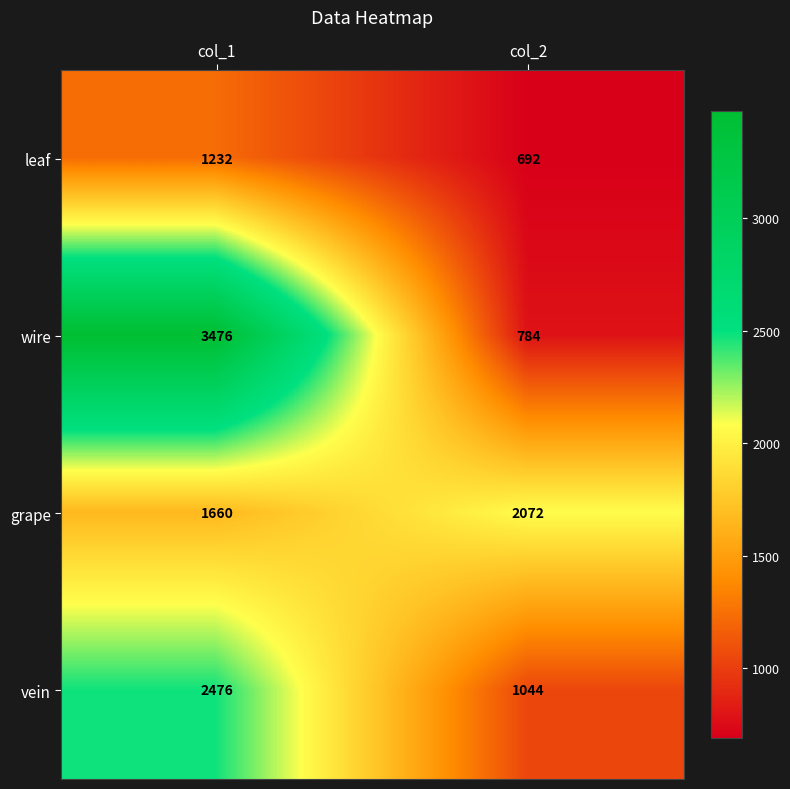

What is the sum of the wire values at col_2 and col_1?

4260